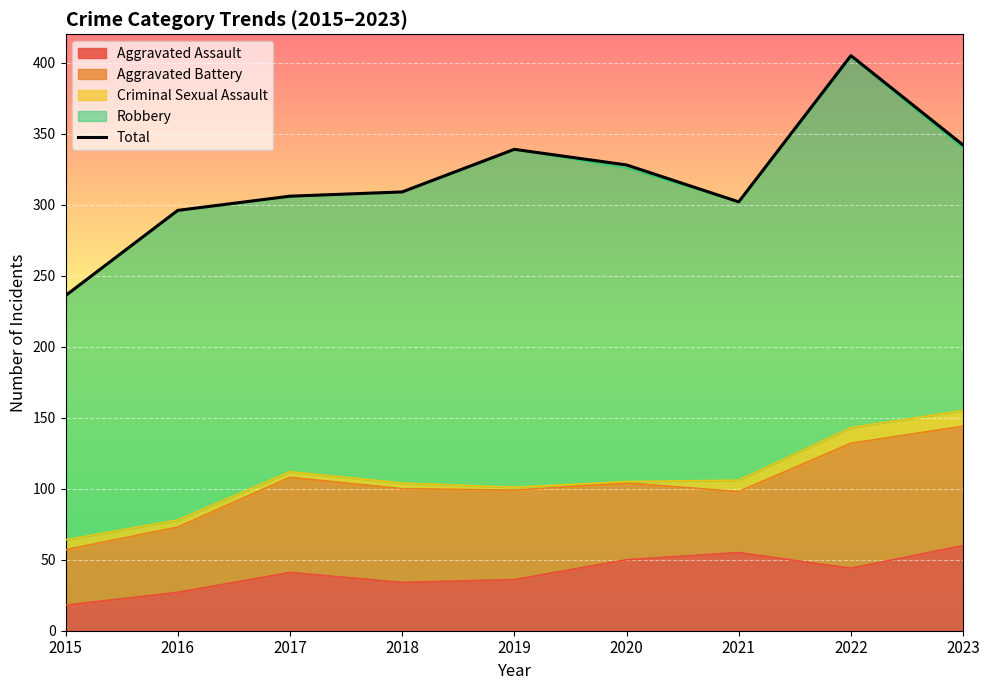

At which category does the data reach its first local peak?

2019